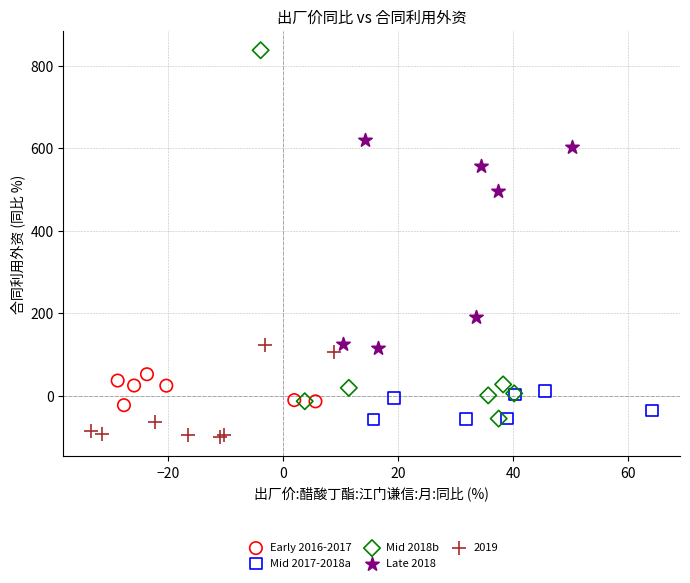

Which series has the largest Y range (max minus min)?

Mid 2018b